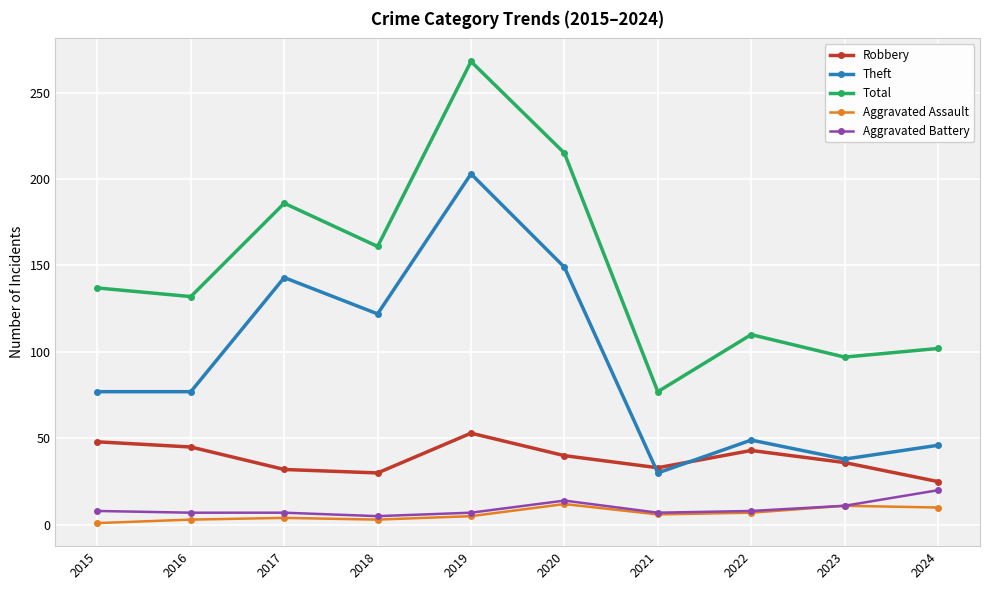

Between 2018 and 2023, which series saw the biggest shift?

Theft